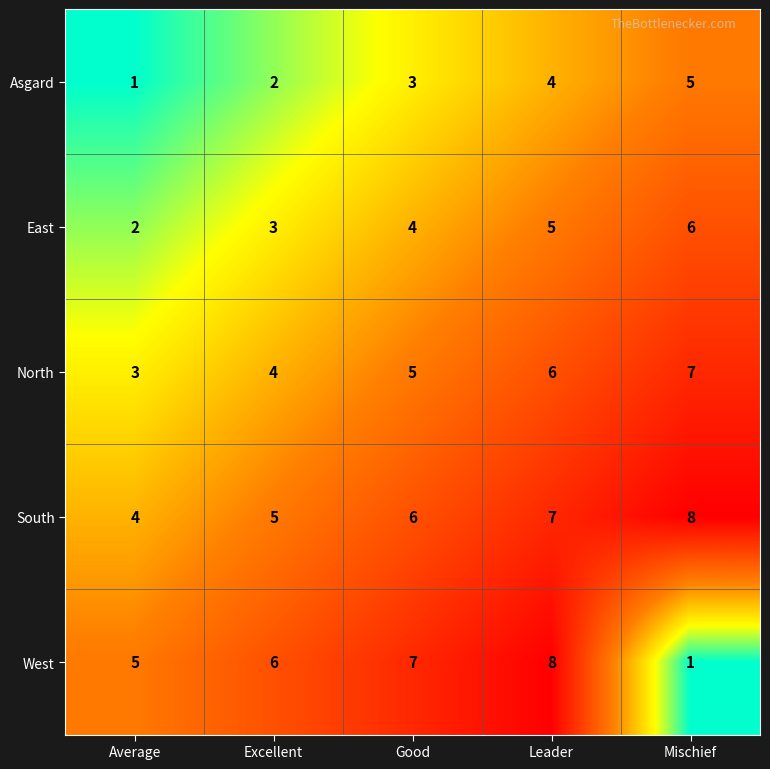

What is the total value across all series at Good?

25